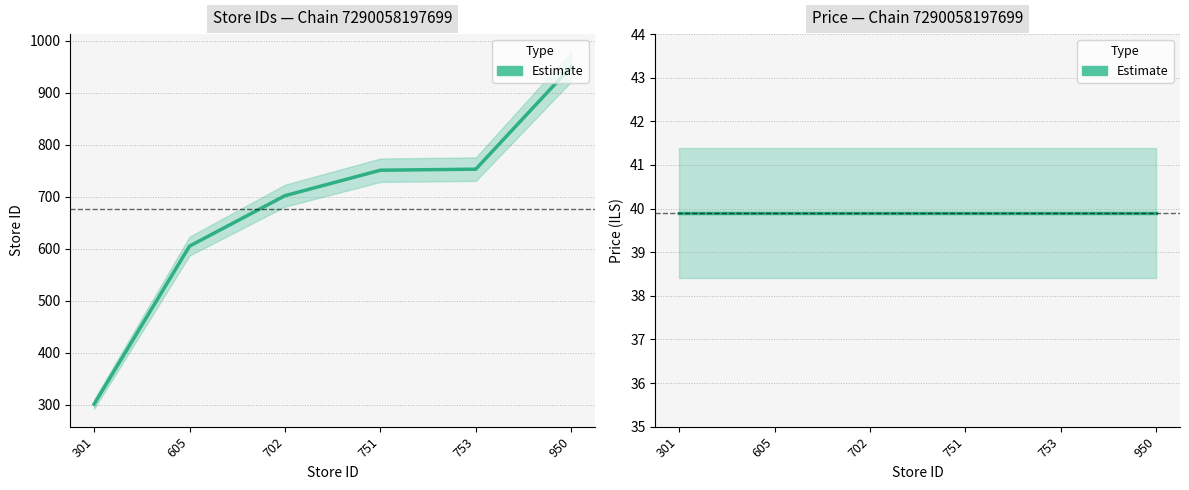

The price series shows 39.9 at 301. True or false?

True